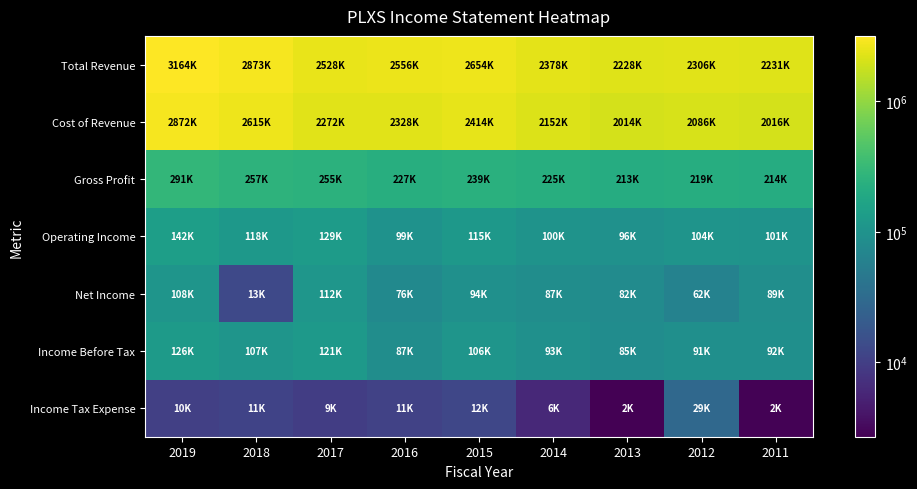

What is the maximum value shown in the chart?

3164400